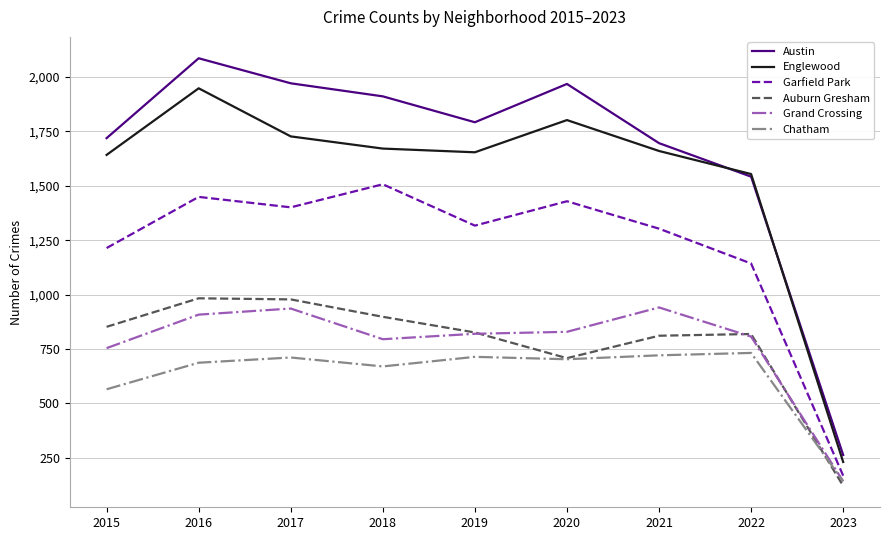

True or false: Austin and Grand Crossing intersect in this chart.

False